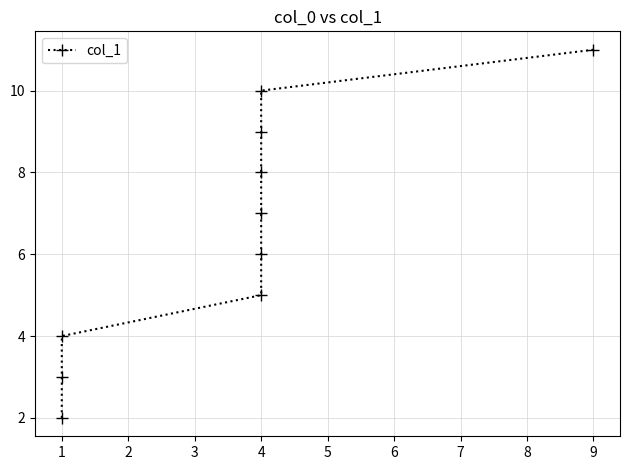

Rank the categories by value from highest to lowest.

9, 4, 4, 4, 4, 4, 4, 1, 1, 1